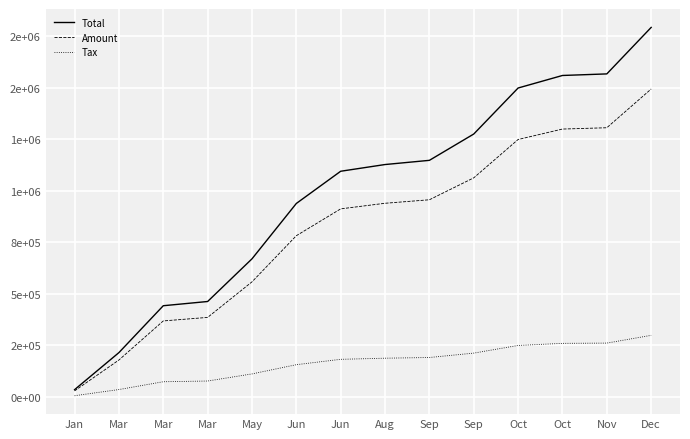

Reading right to left, list all the values displayed in this chart.

Total: Dec=1791678.2	Nov=1566281.2	Oct=1558642.0	Oct=1497875.2	Sep=1274799.2	Sep=1147187.2	Aug=1126826.8	Jun=1094281.6	Jun=938120.6	May=669565.6	Mar=462726.6	Mar=442224.6	Mar=214940.6	Jan=35193.6
Amount: Dec=1493065.0	Nov=1305234.0	Oct=1298868.0	Oct=1248229.0	Sep=1062332.0	Sep=955989.0	Aug=939022.0	Jun=911901.0	Jun=781767.0	May=557971.0	Mar=385605.0	Mar=368520.0	Mar=179117.0	Jan=29328.0
Tax: Dec=298613.0	Nov=261046.8	Oct=259773.6	Oct=249645.8	Sep=212466.4	Sep=191197.8	Aug=187804.4	Jun=182380.2	Jun=156353.4	May=111594.2	Mar=77121.0	Mar=73704.0	Mar=35823.4	Jan=5865.6